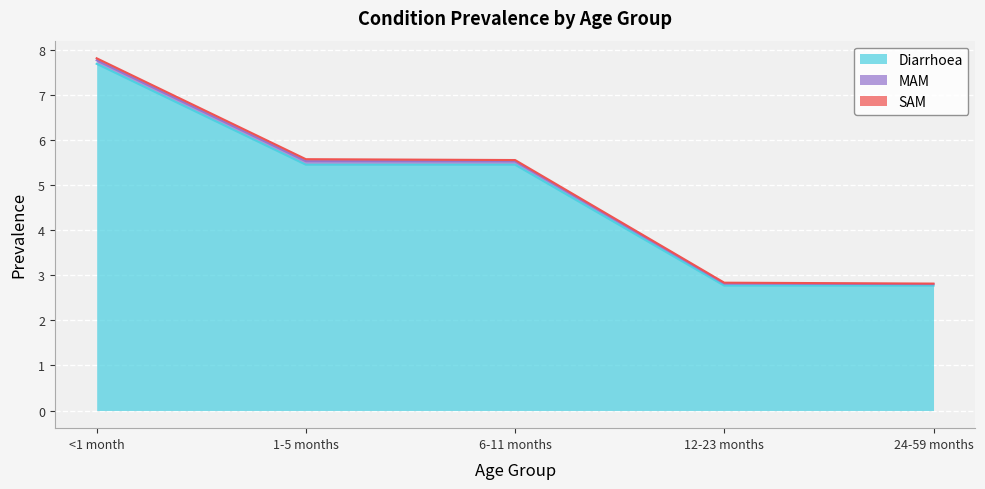

Which series has the largest total across all categories?

Diarrhoea